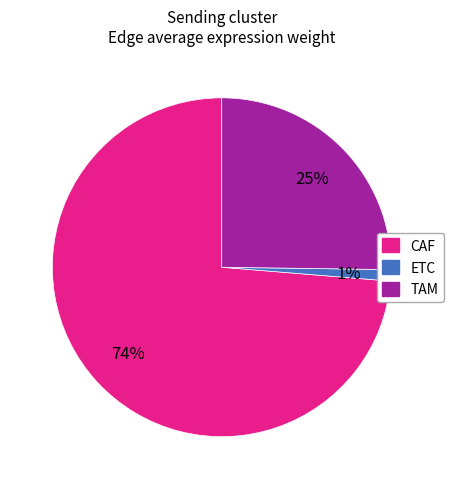

Is there any slice that represents more than half of the pie?

Yes